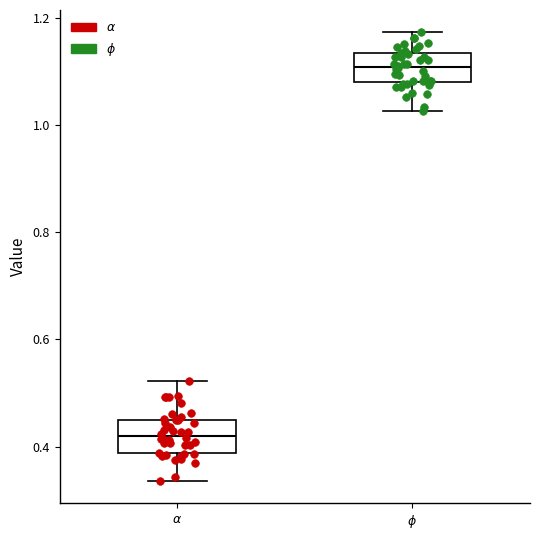

Reading left to right, read every box against the y-axis: the position of its median line, the range the box covers, and the ends of its whiskers. The values are not printed on the chart, so give them approximately, as read against the axis.

$\alpha$: median 0.42, box 0.38 to 0.44, whiskers 0.34 to 0.52
$\phi$: median 1.10, box 1.08 to 1.14, whiskers 1.02 to 1.18